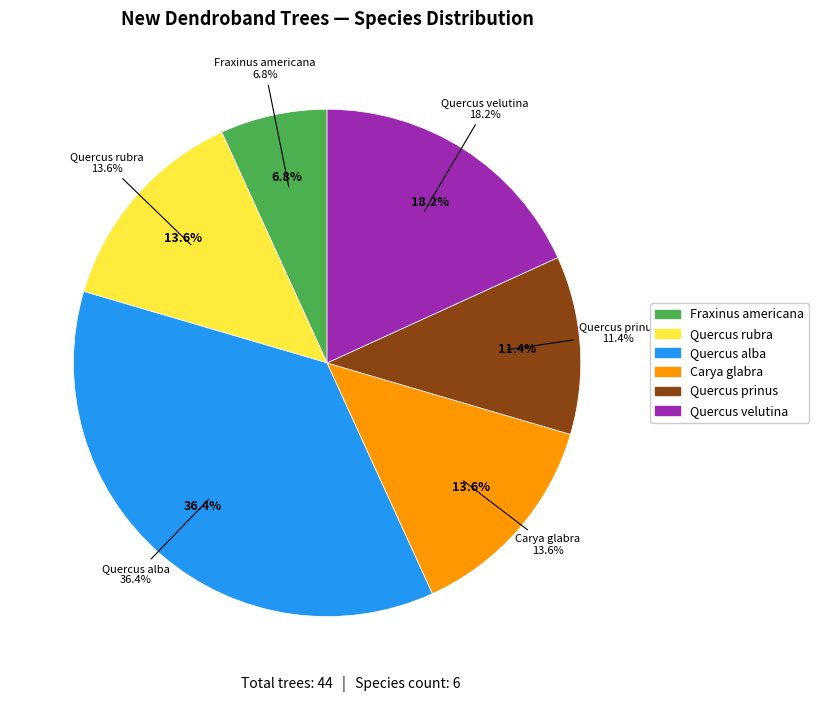

Rank the categories by value from lowest to highest.

fram, qupr, quru, cagl, quve, qual